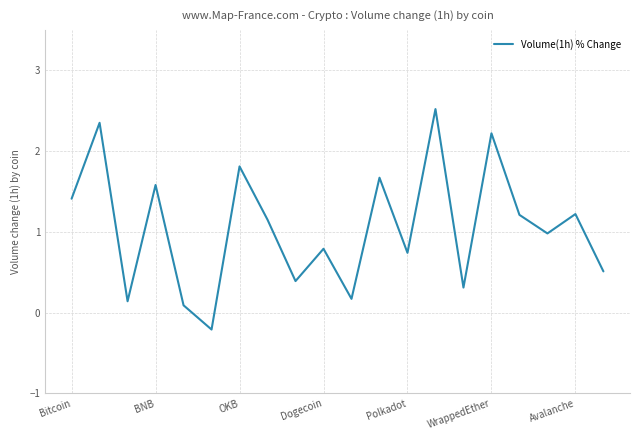

What is the smallest value displayed?

-0.2